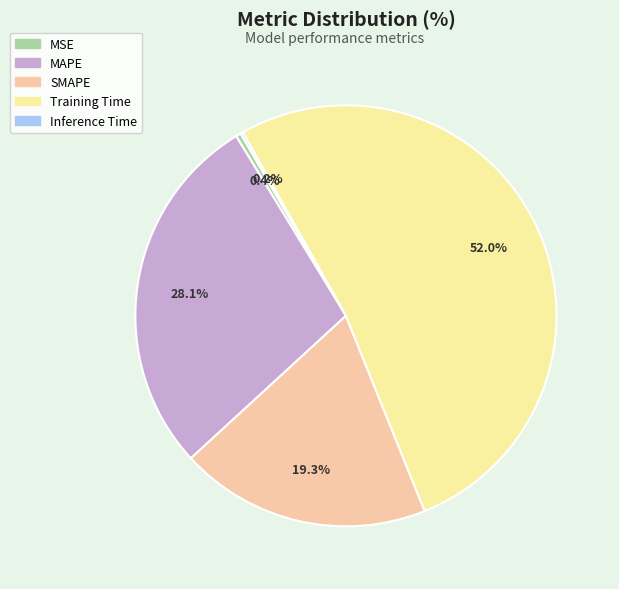

To the nearest percent, what portion does MAPE represent?

28%